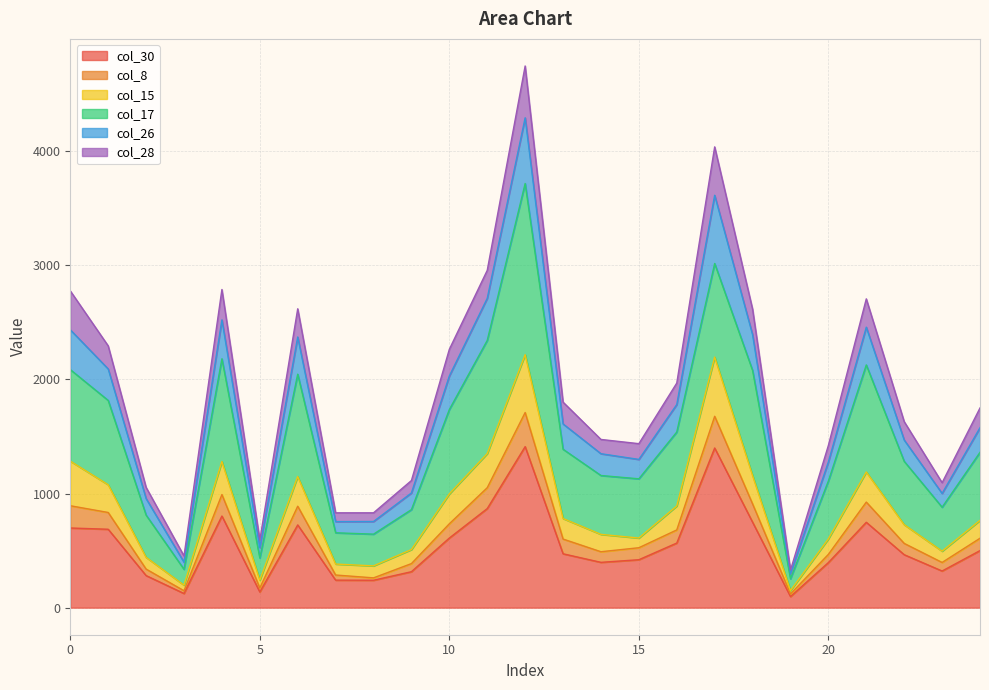

Is it true that col_26 equals 61 at 8?

False